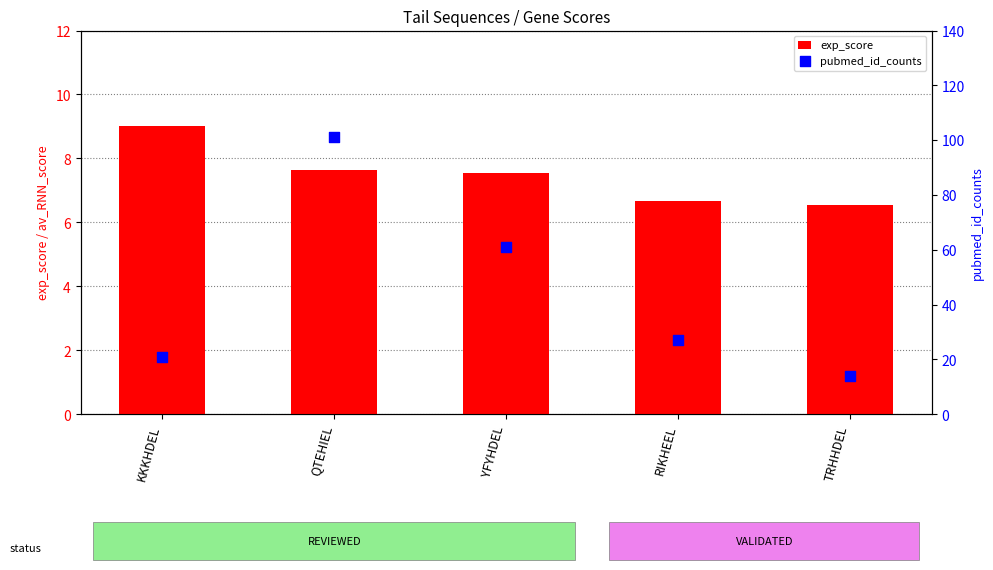

What are all the series names shown in the legend?

exp_score, pubmed_id_counts